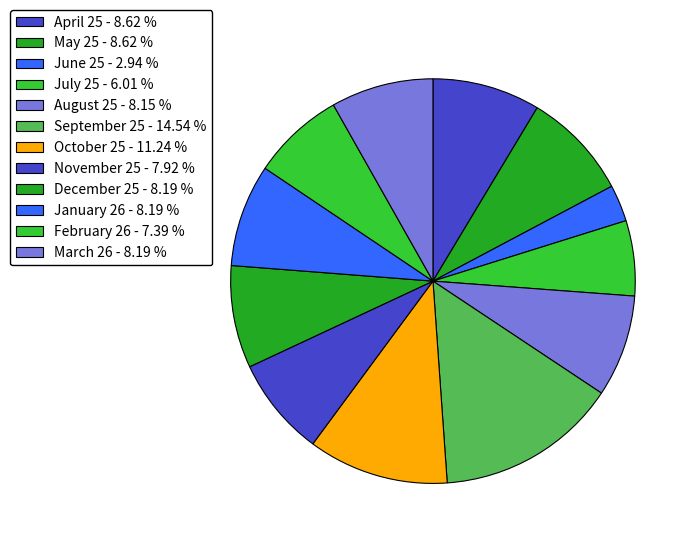

To the nearest percent, what percentage of the pie is June 25?

3%